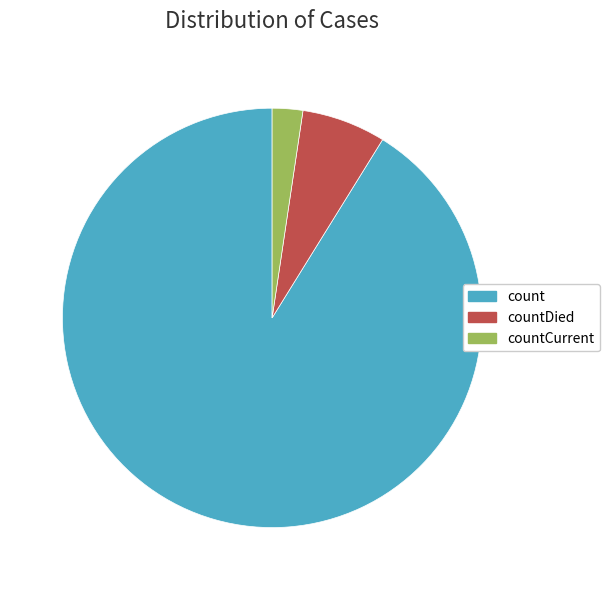

Is there any slice that represents more than half of the pie?

Yes